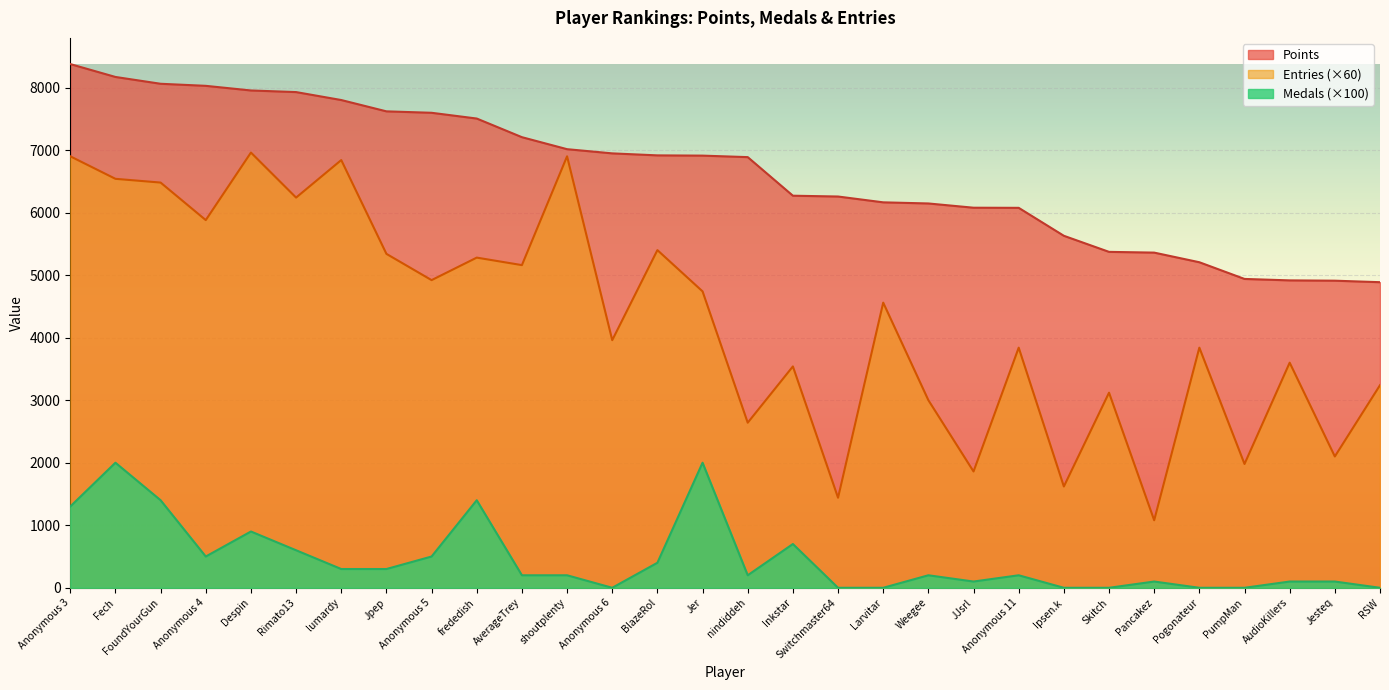

Which series changed the most between Anonymous 11 and AudioKillers?

Points